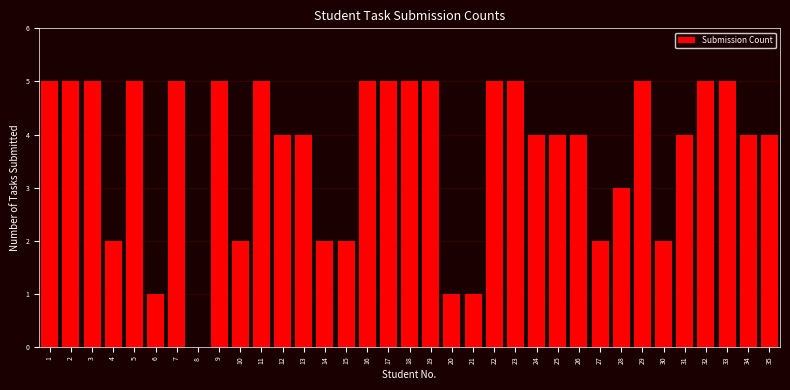

Approximately how many times larger is the value at 18 compared to 27?

2.5